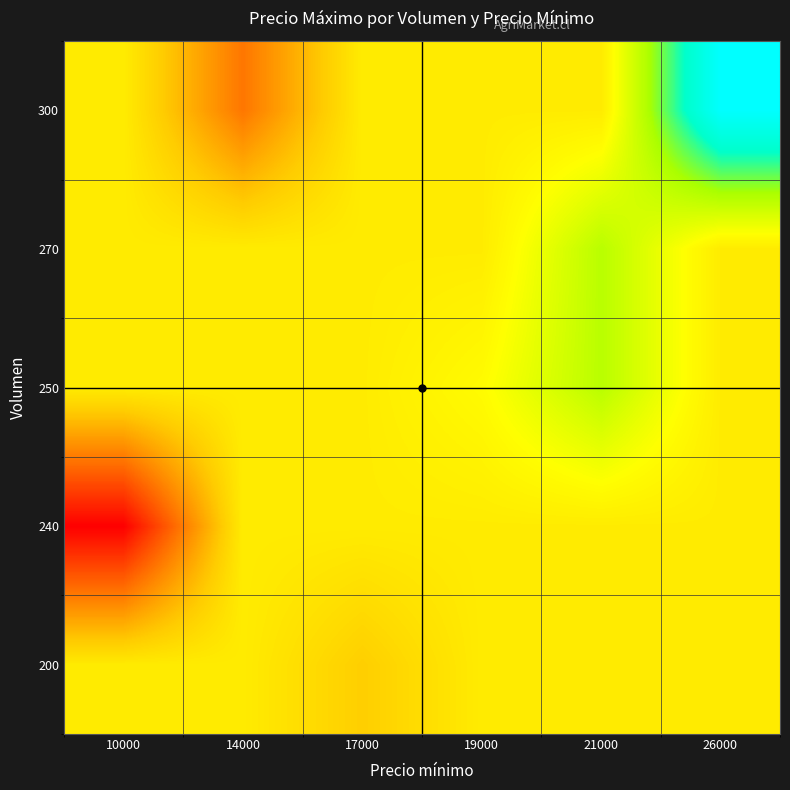

Which label corresponds to the largest value in the chart?

26000